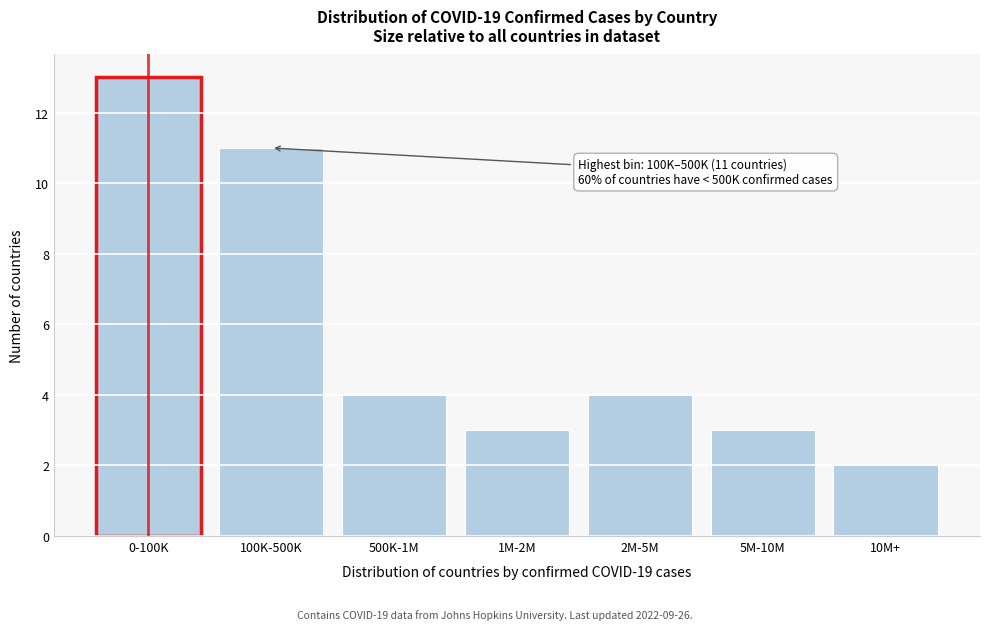

Reading left to right, what are all the values shown in this chart?

0-100K=13	100K-500K=11	500K-1M=4	1M-2M=3	2M-5M=4	5M-10M=3	10M+=2